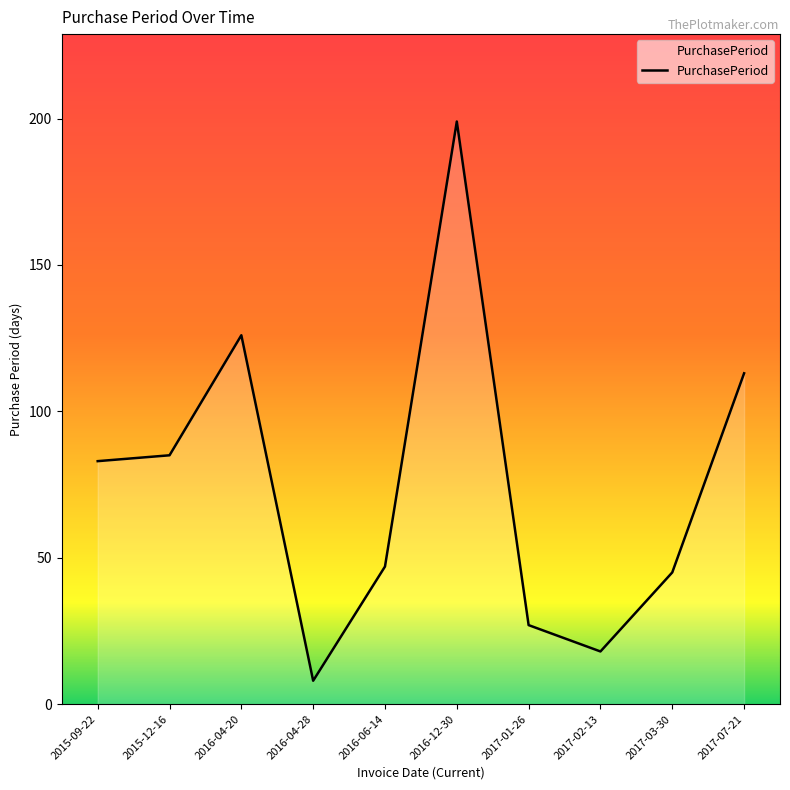

What is the ratio of the value at 2016-06-14 to the value at 2016-04-28?

5.9